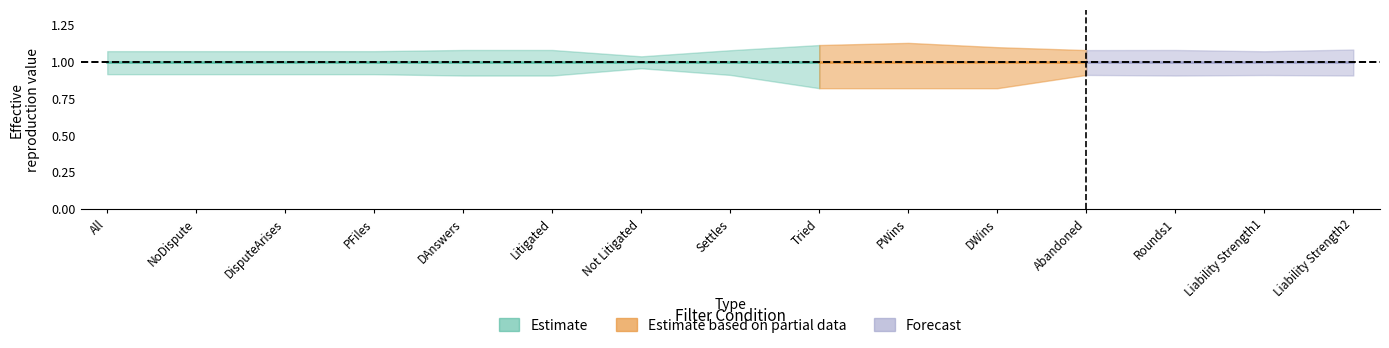

How many lines are shown in the chart?

6